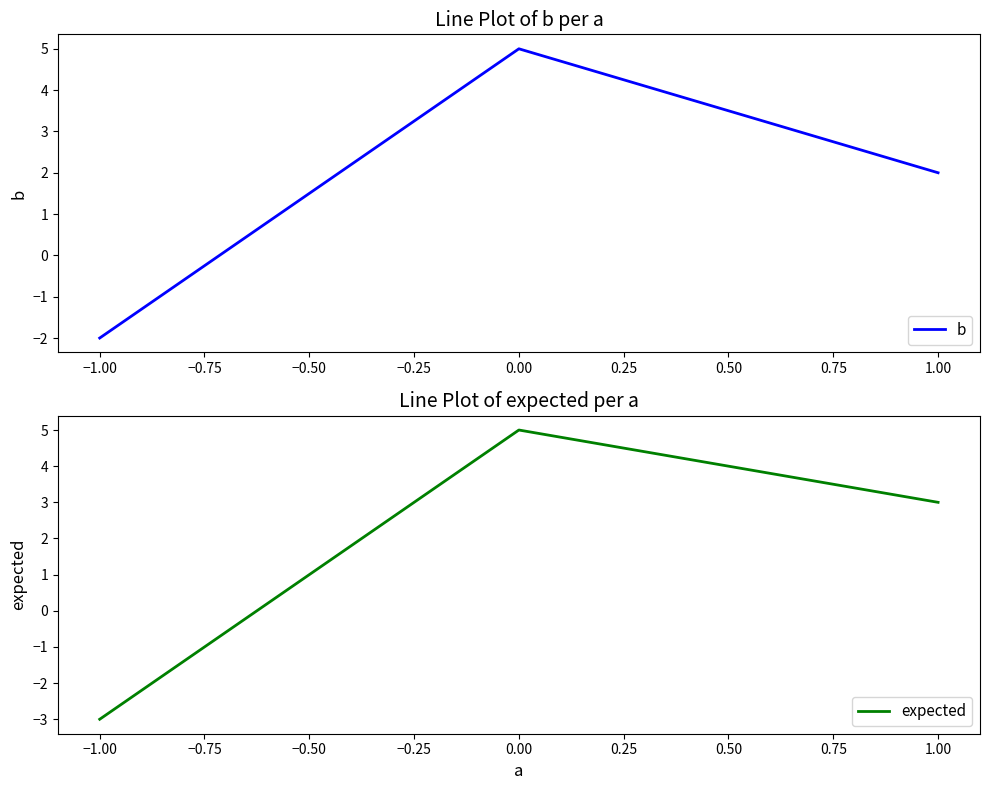

Rank the series at −1.00 from highest to lowest value.

b, expected